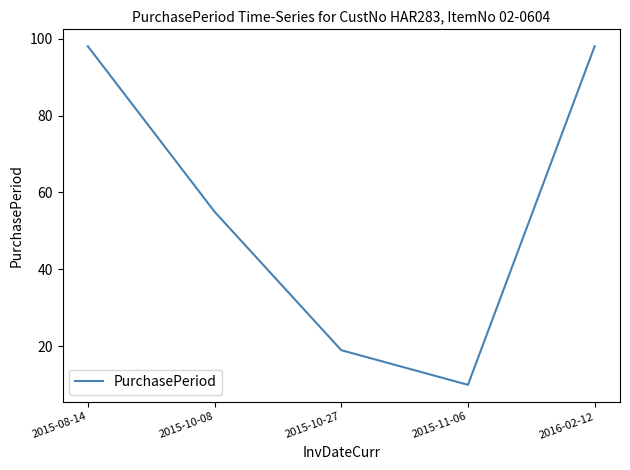

What position from the left is 2015-10-27?

3